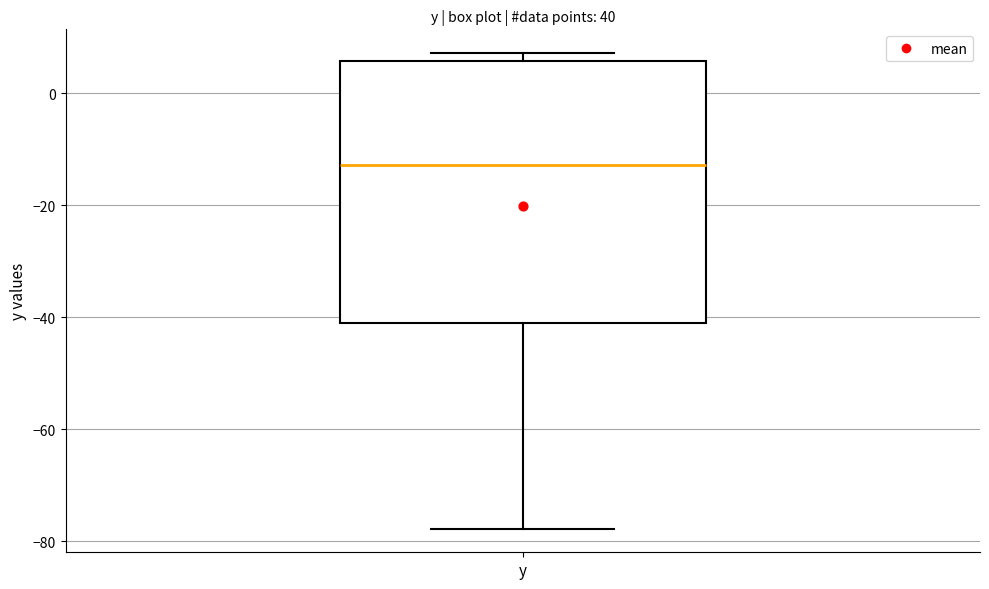

Transcribe this box plot: give where the median line is, the range the box spans, and where the two whiskers end, as read against the y-axis. The values are not printed on the chart, so give them approximately, as read against the axis.

median -12, box -40 to 6, whiskers -78 to 8